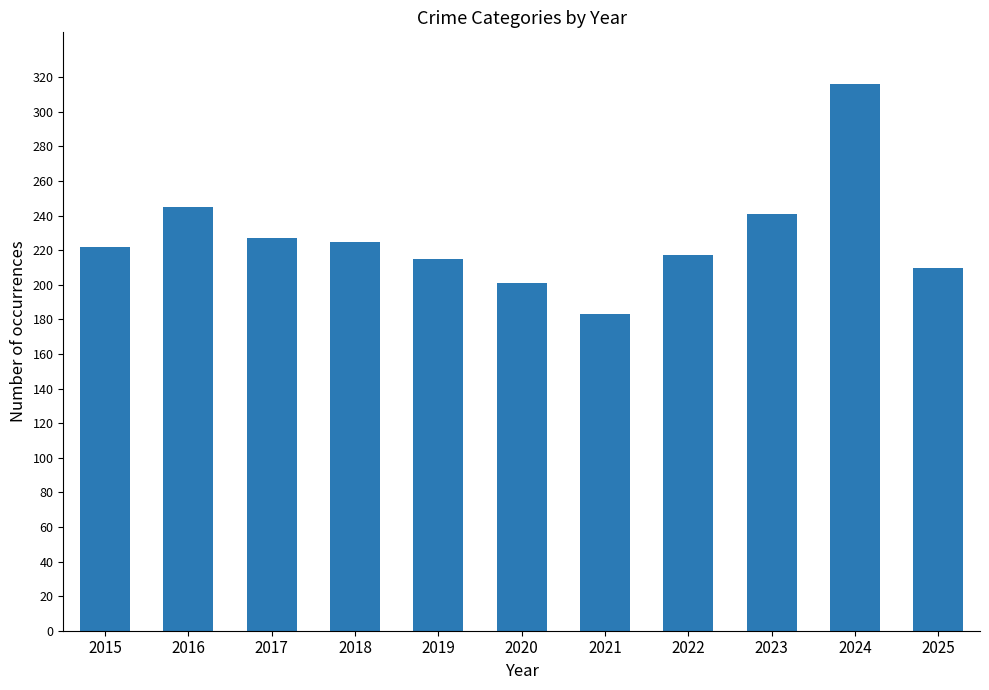

True or false: the data shows 201 at 2020.

True